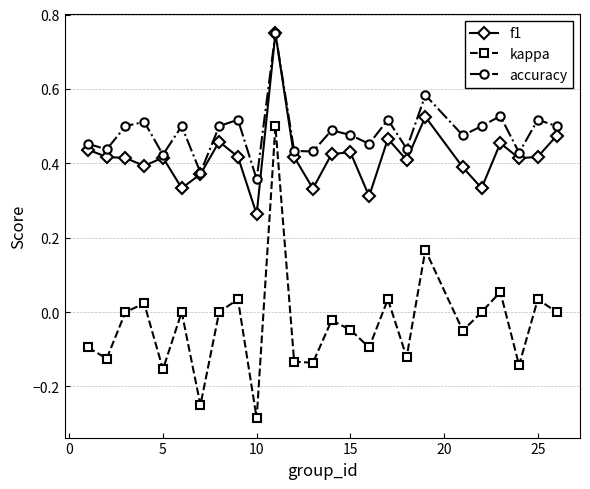

True or false: f1 has more than 1 points higher than both neighbors.

True